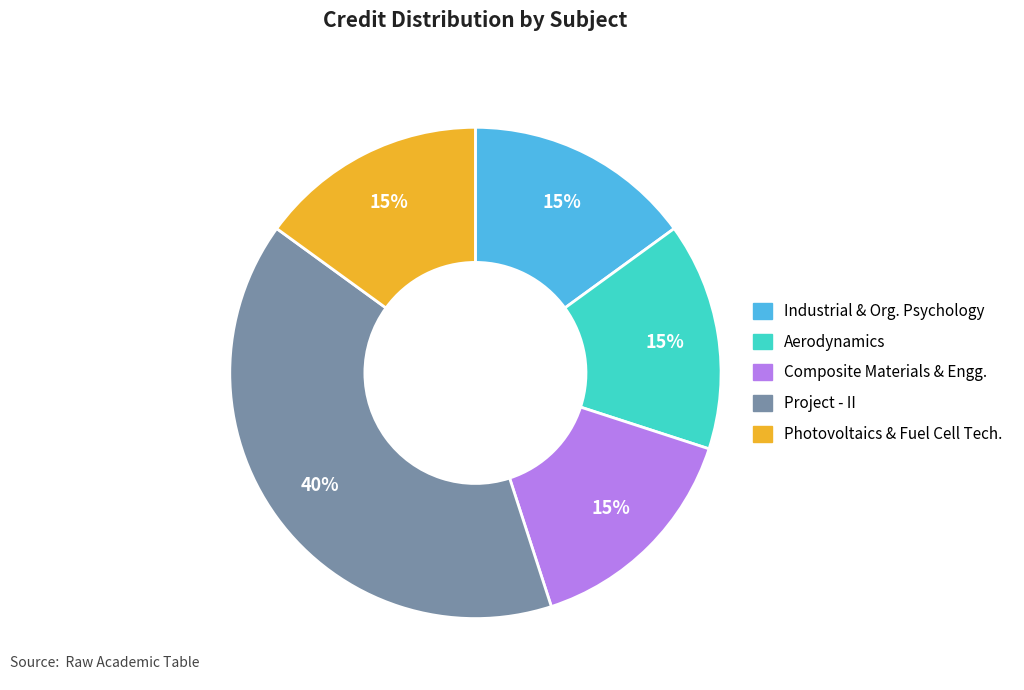

To the nearest percent, what is the difference between the largest and smallest slice percentages?

25%